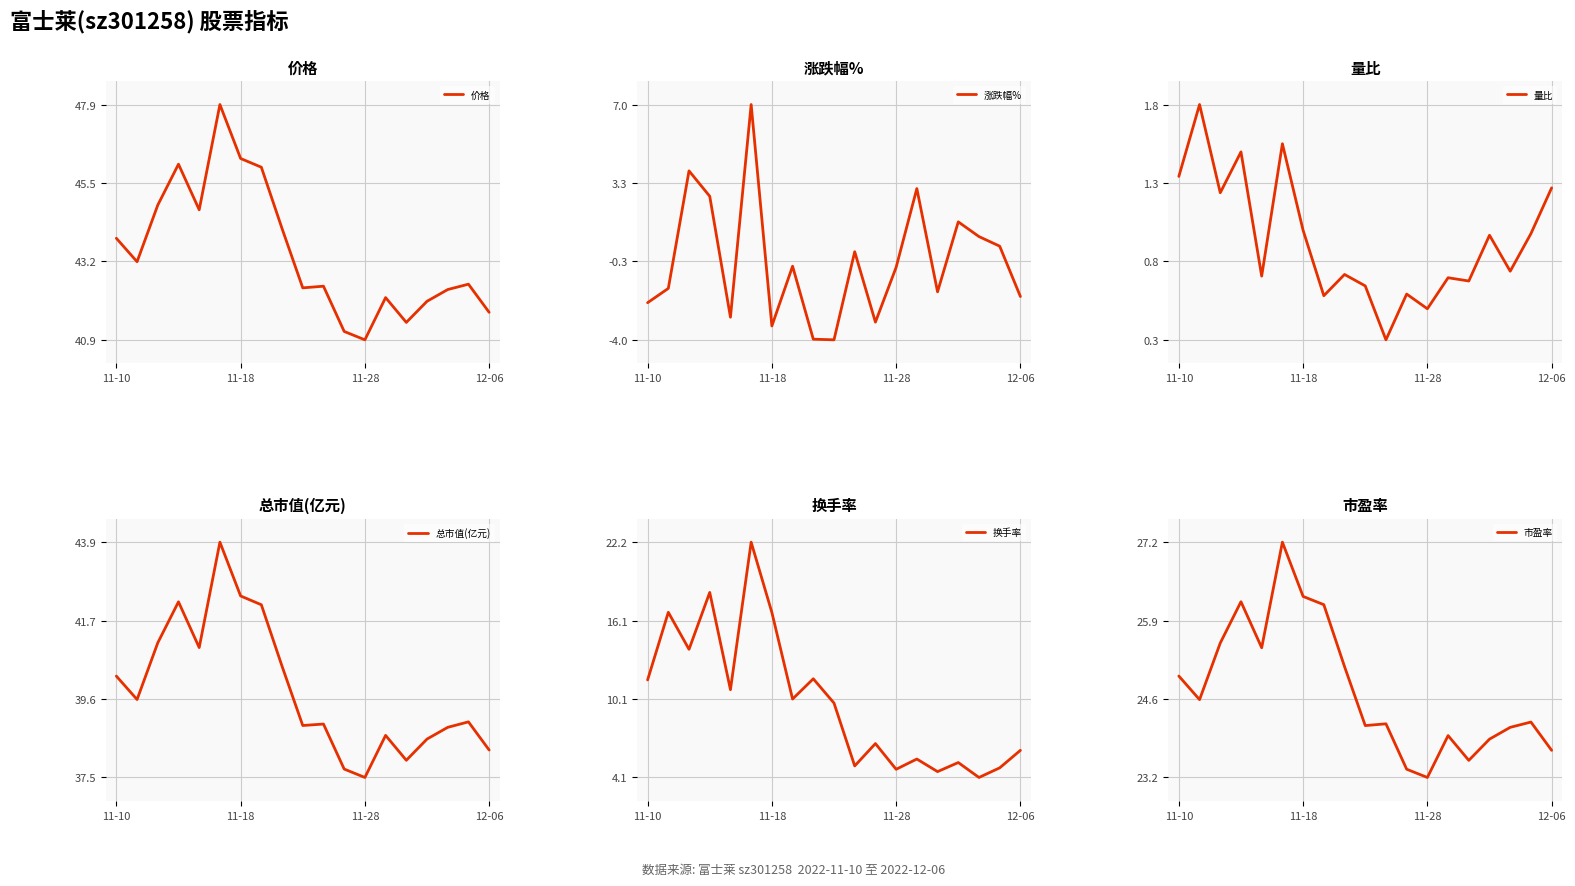

What is the maximum value for 价格?

47.9